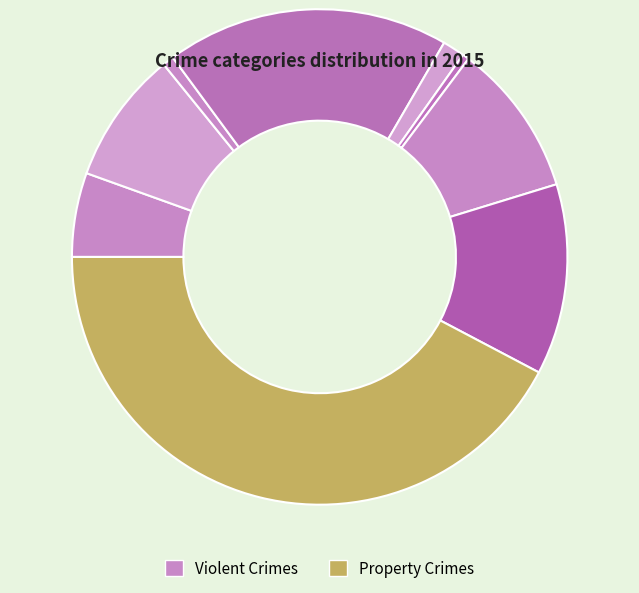

How many slices are in this pie chart?

9